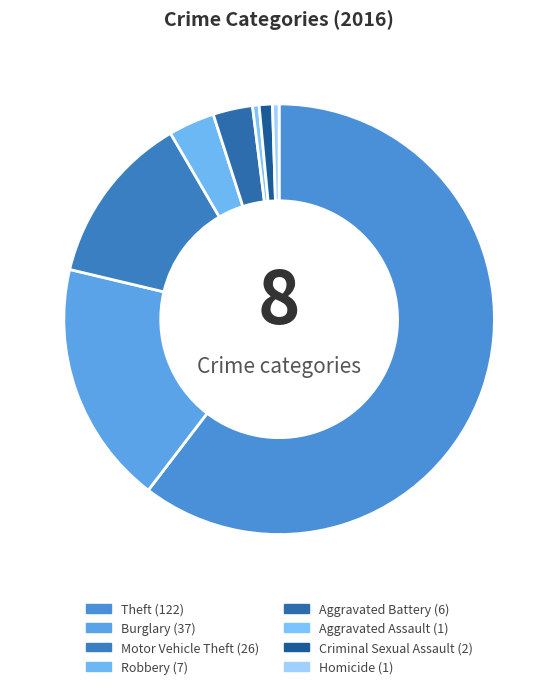

Count the number of slices in the pie.

8